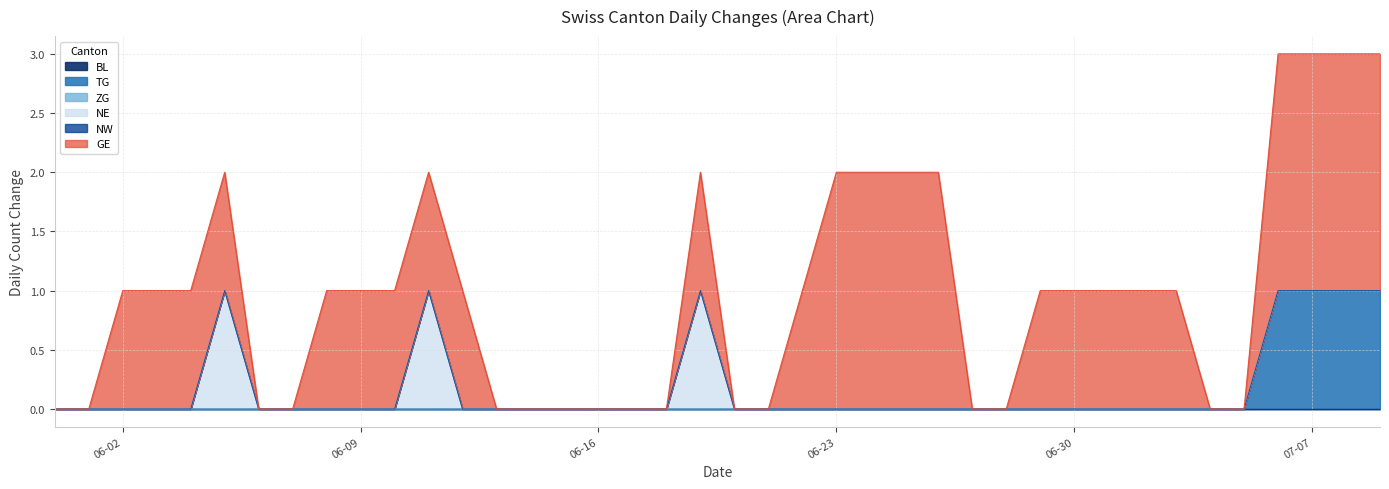

What is the label of the 25th point from the right?

2020-06-15